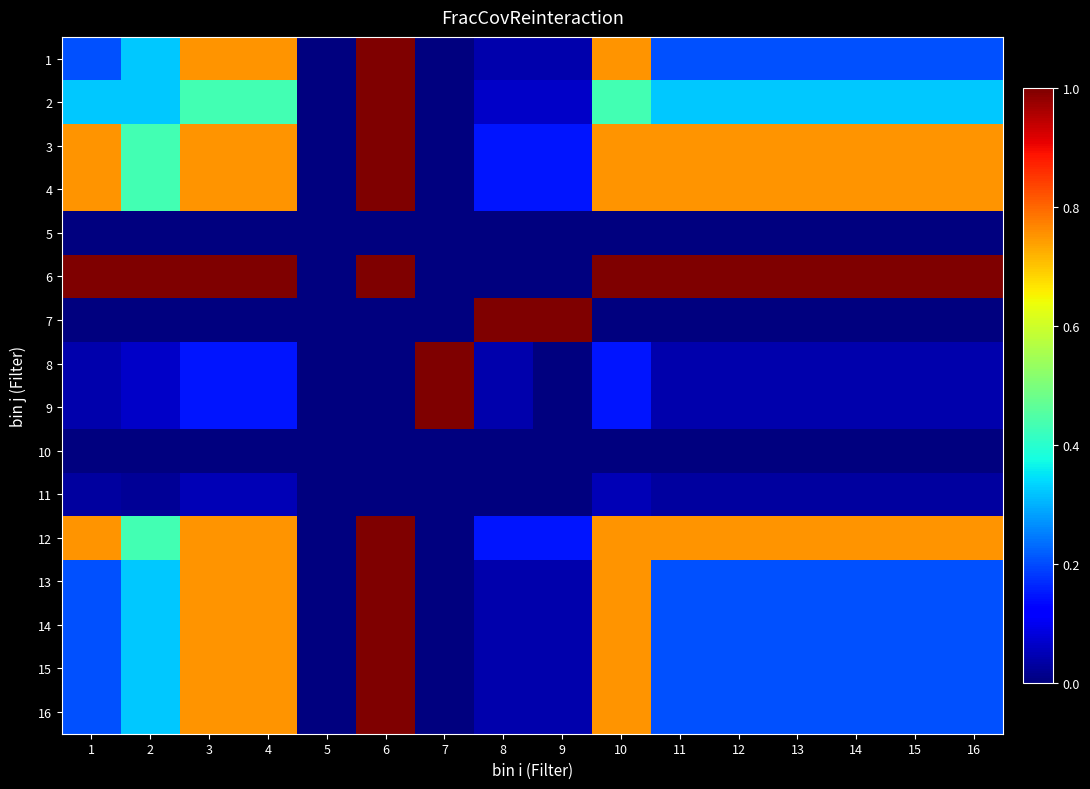

Between 5 and 8, which series saw the biggest shift?

7